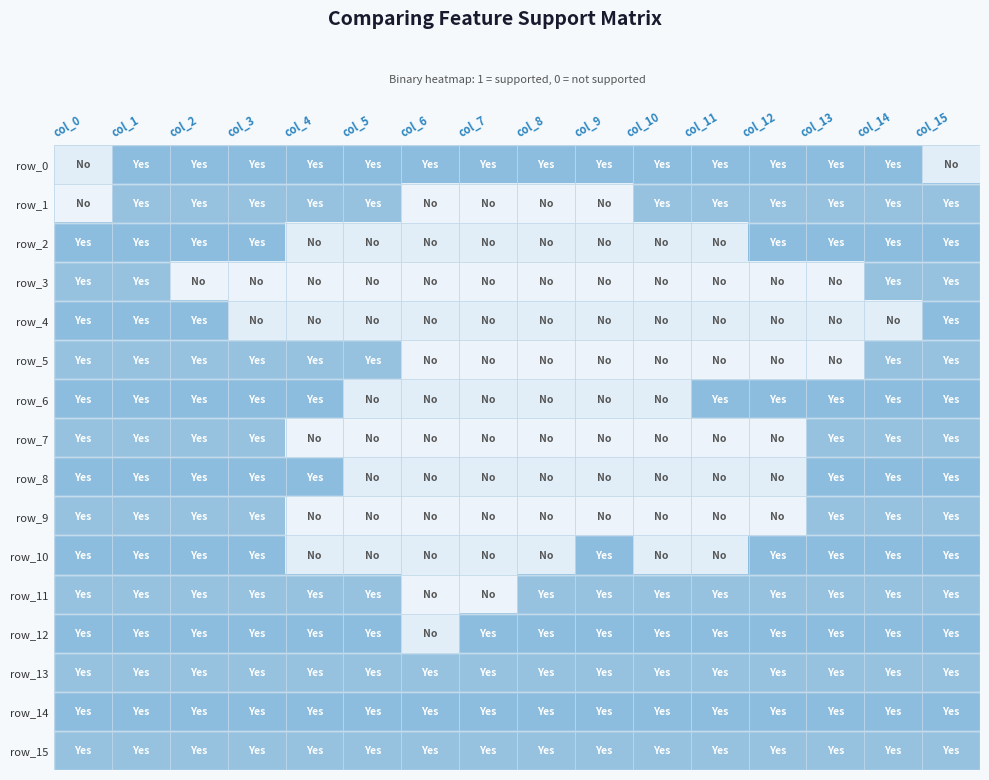

Which series has the largest total across all categories?

row_13